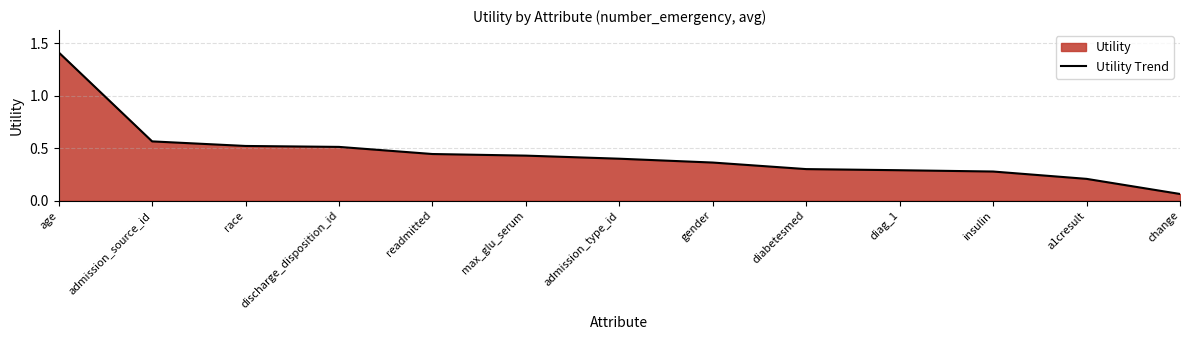

What is the difference between the values at admission_source_id and readmitted?

0.1